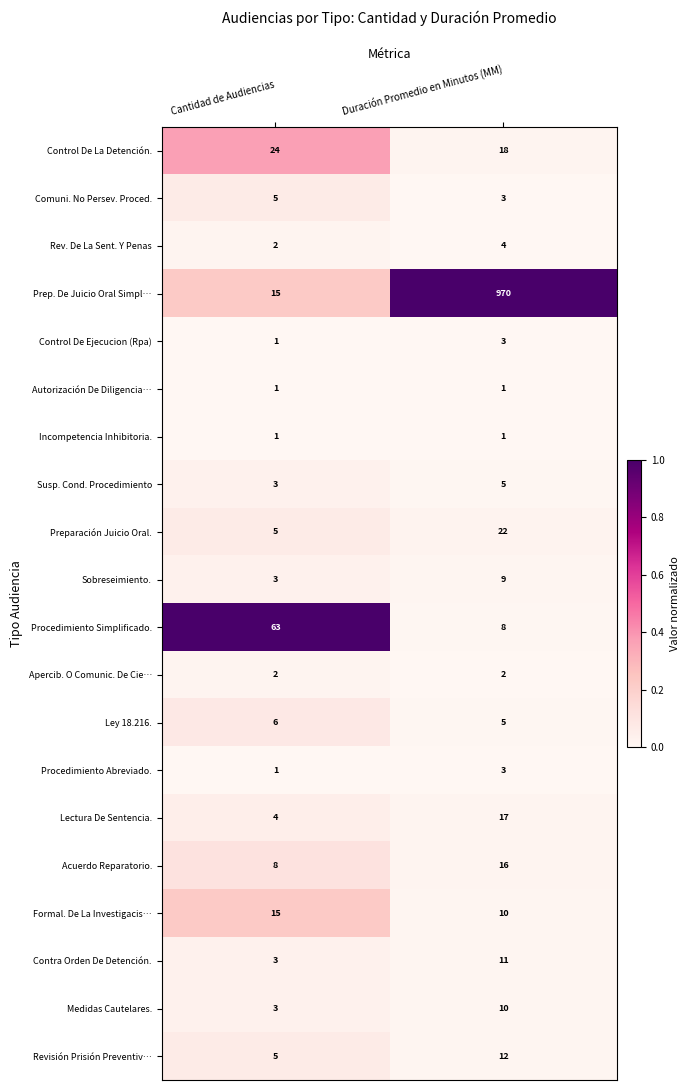

Between Cantidad de Audiencias and Duración Promedio en Minutos (MM), which series saw the biggest shift?

Prep. De Juicio Oral Simpl…